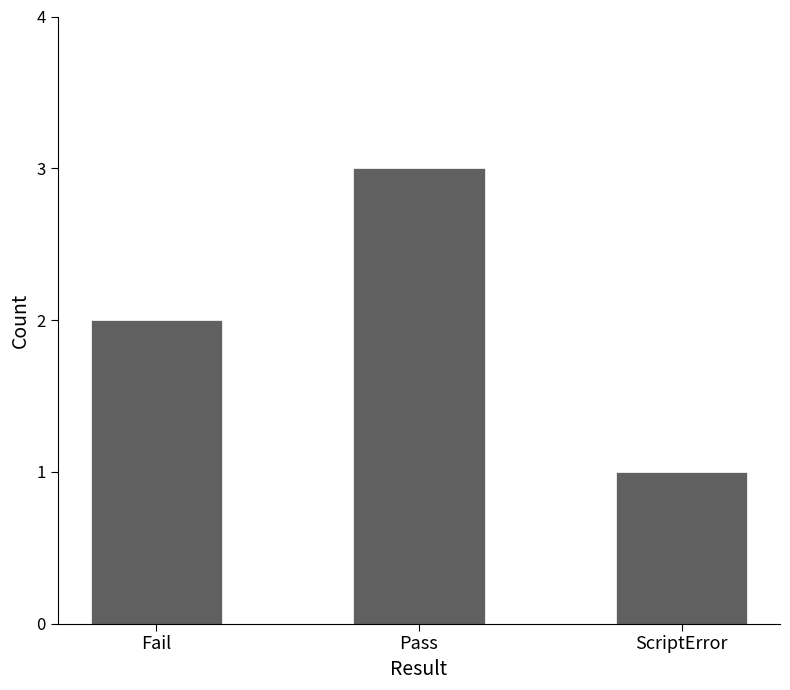

Which label corresponds to the largest value in the chart?

Pass